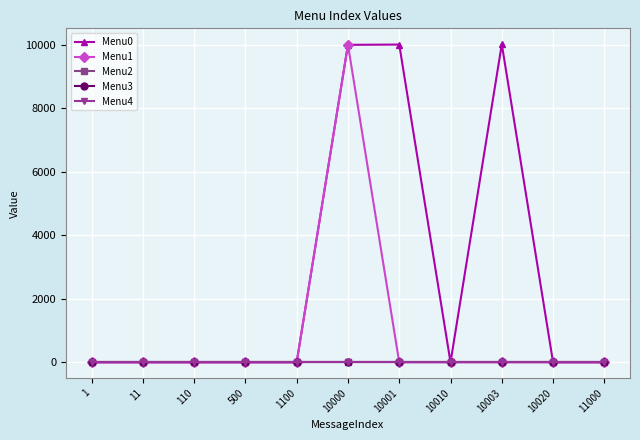

Which has a higher value, 11000 or 110?

11000